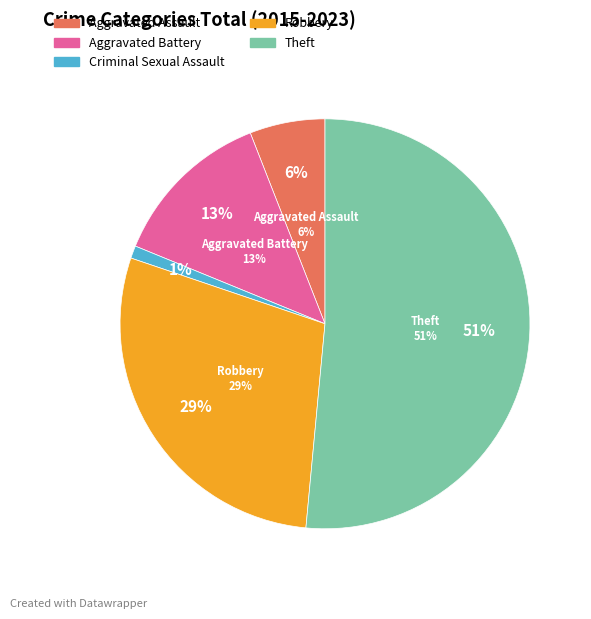

What percentage do Theft and Robbery together represent?

79.4%